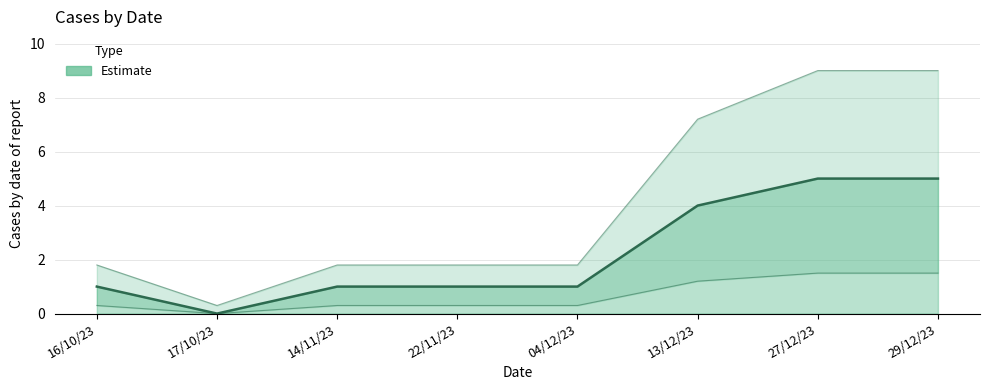

Where does the data first go above 1?

13/12/23